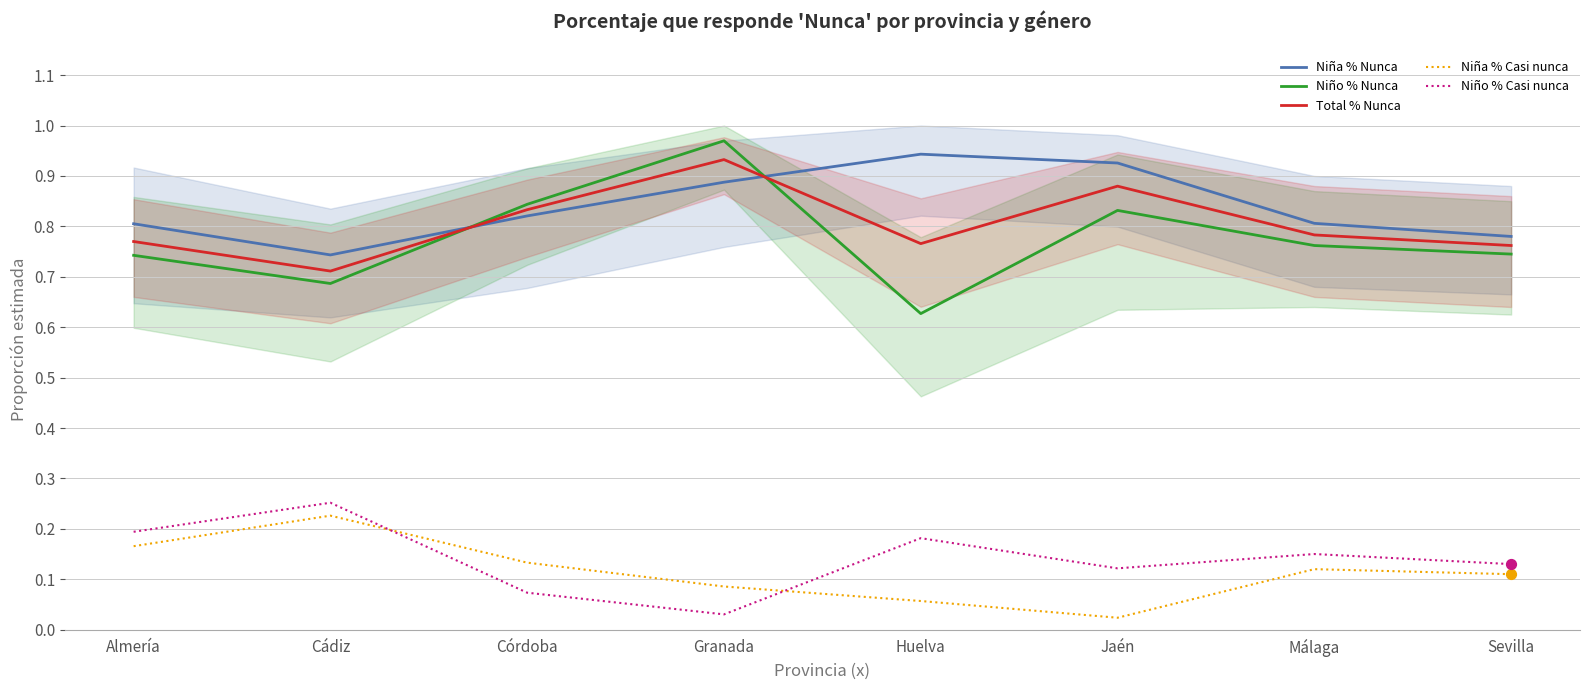

At how many categories does at least one series exceed 0?

8